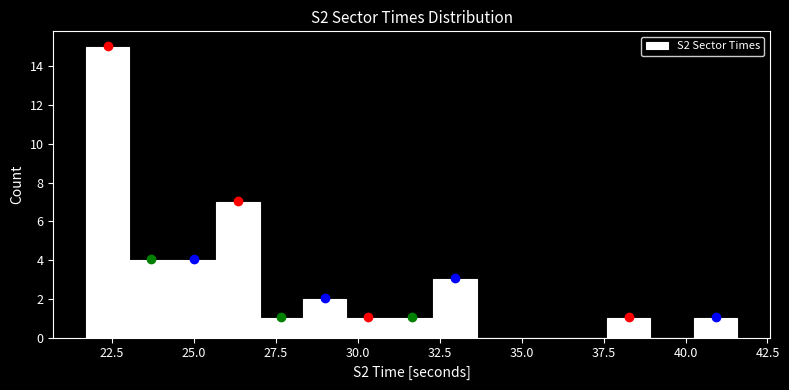

Around what value on the x-axis is the tallest bar? Give the approximate position of its centre, as read against the axis.

22.5